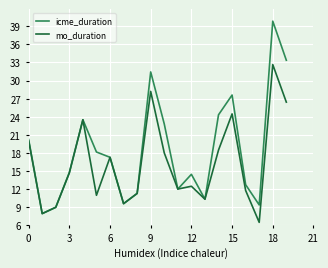

List the series in order of their overall mean, lowest first.

mo_duration, icme_duration